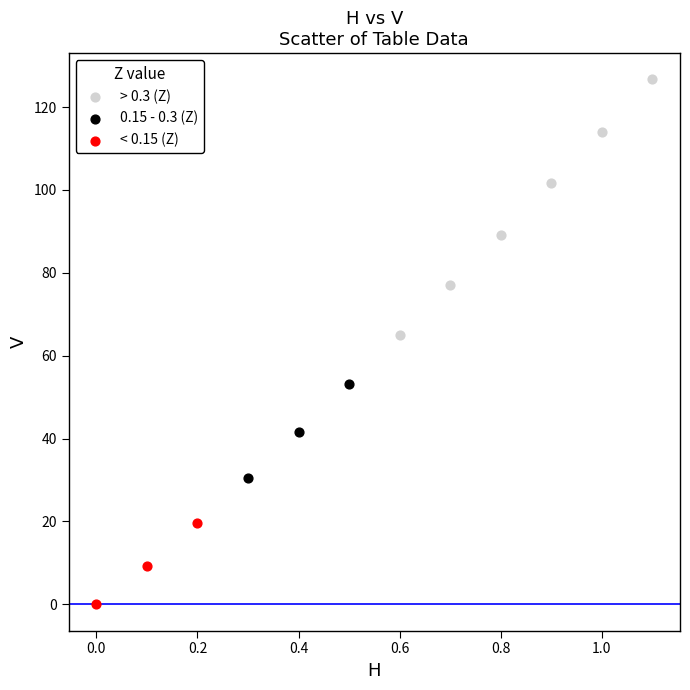

Which series reaches the minimum Y coordinate?

< 0.15 (Z)